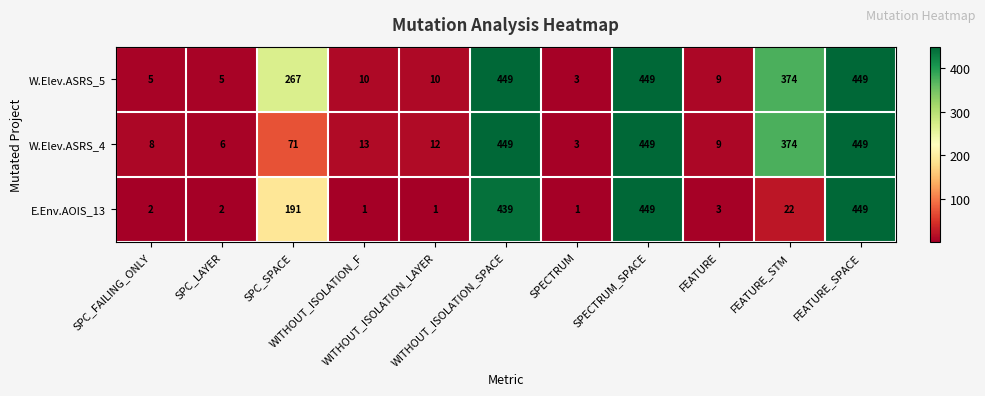

What is the greatest value displayed?

449